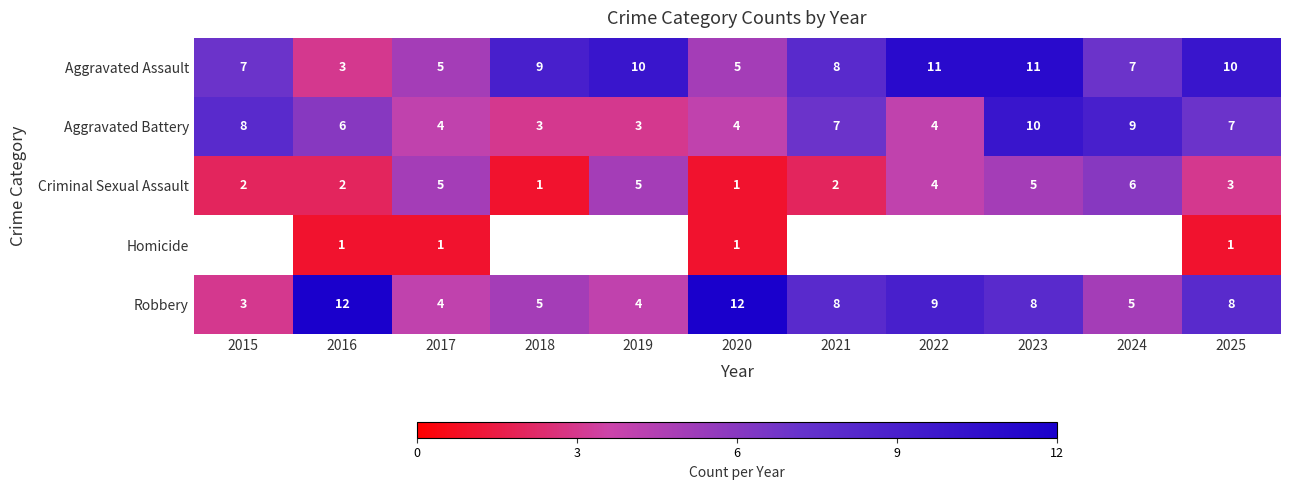

Which label corresponds to the largest value in the chart?

2016